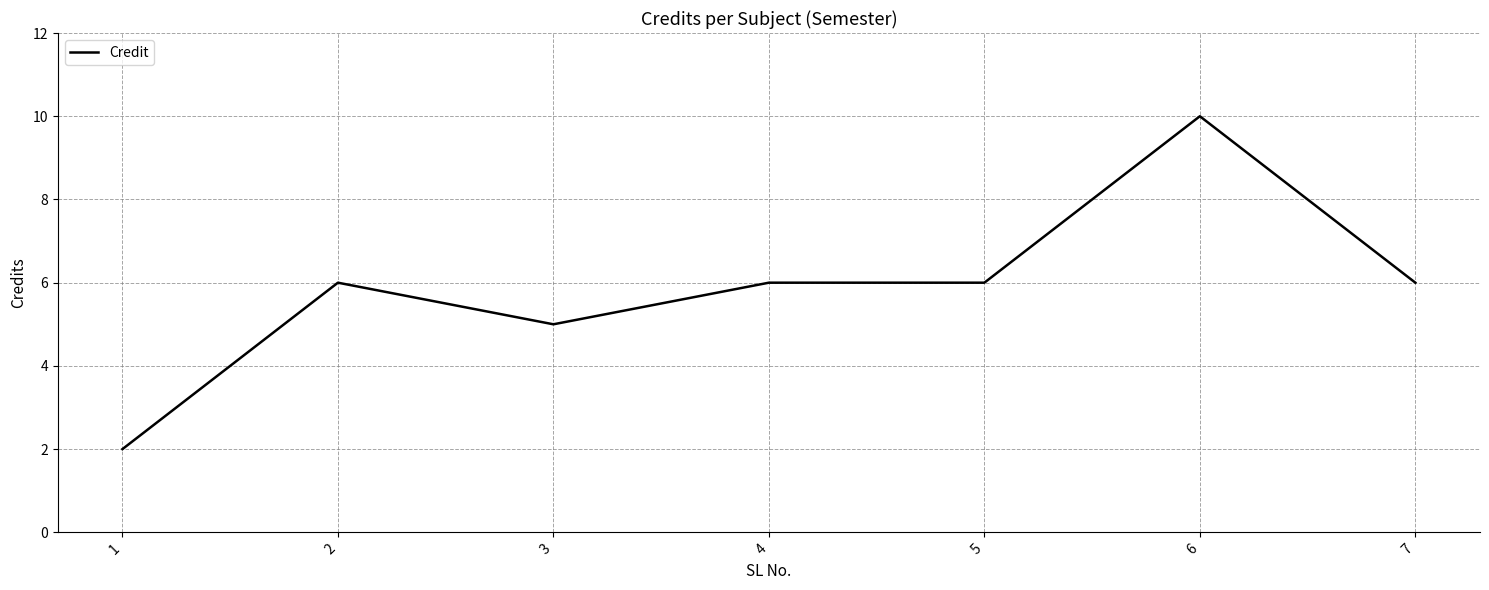

How many values are between 5 and 6?

5